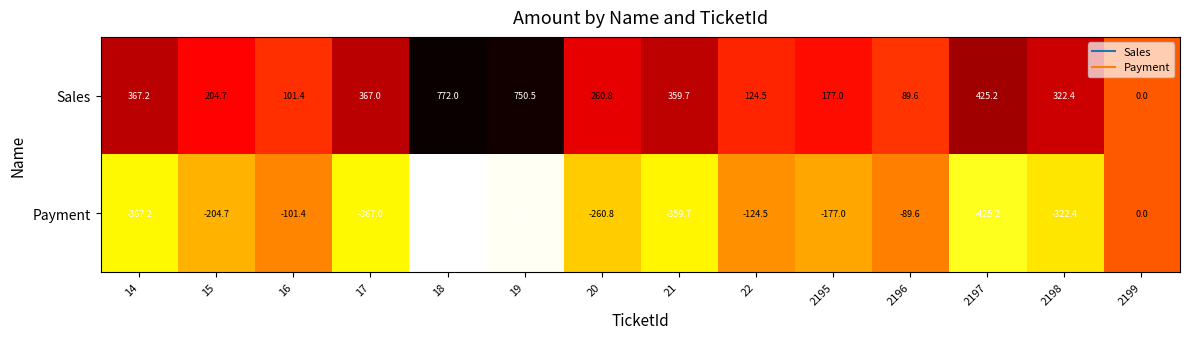

What is the difference between the Payment values at 2197 and 18?

346.8